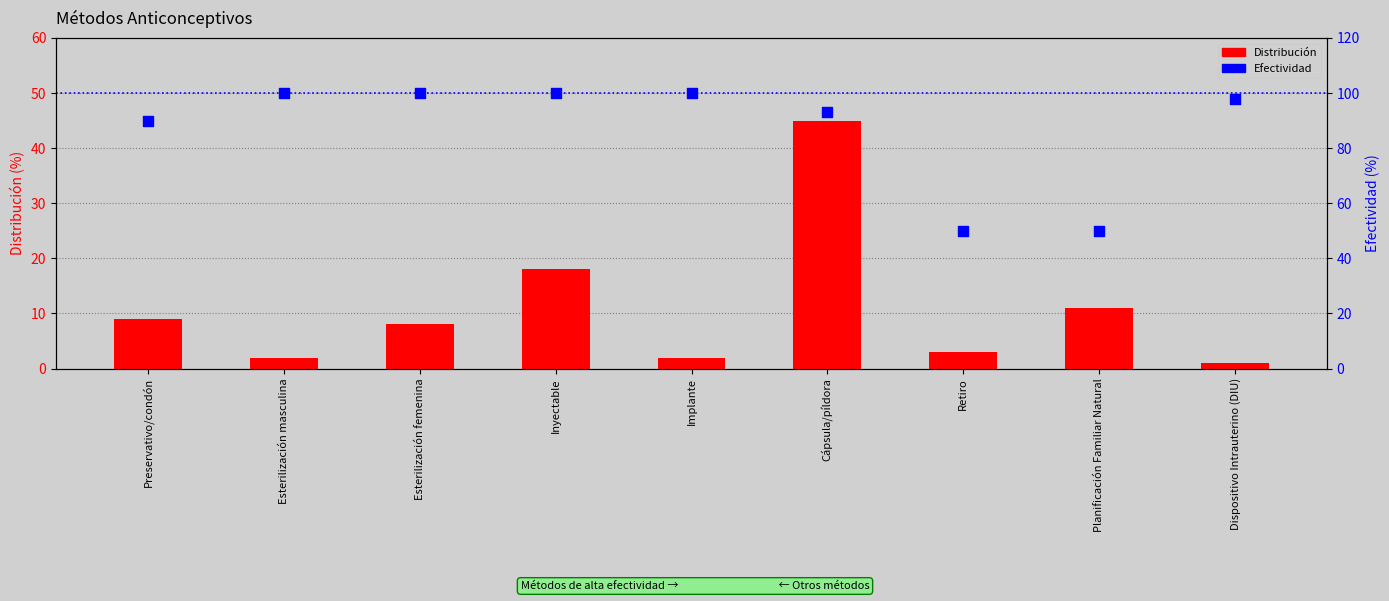

At how many categories does at least one series exceed 34?

9